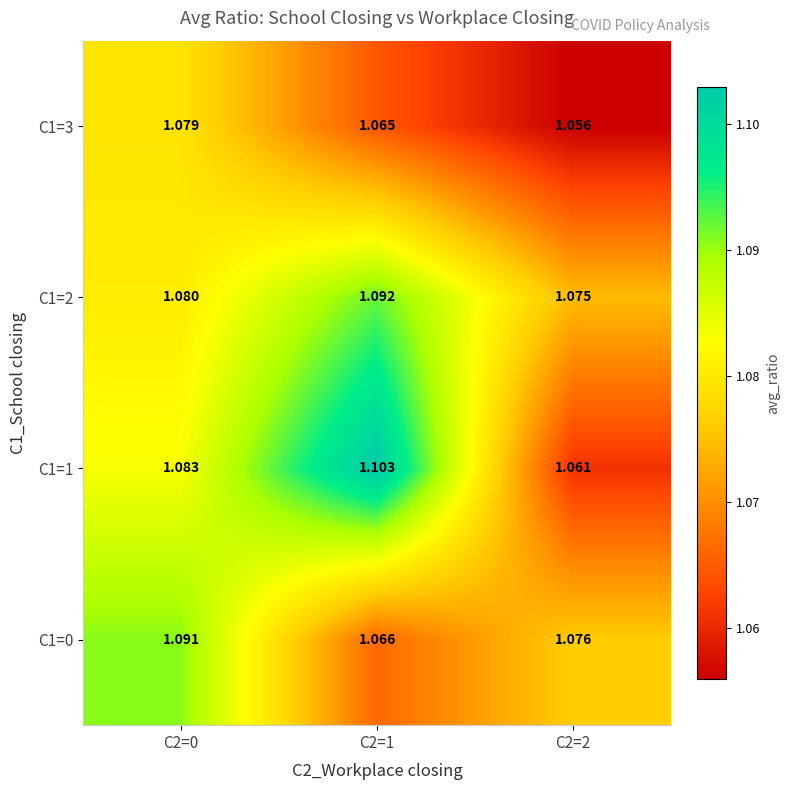

Is the value of C1=2 at C2=2 greater than the value of C1=0 at C2=0?

No